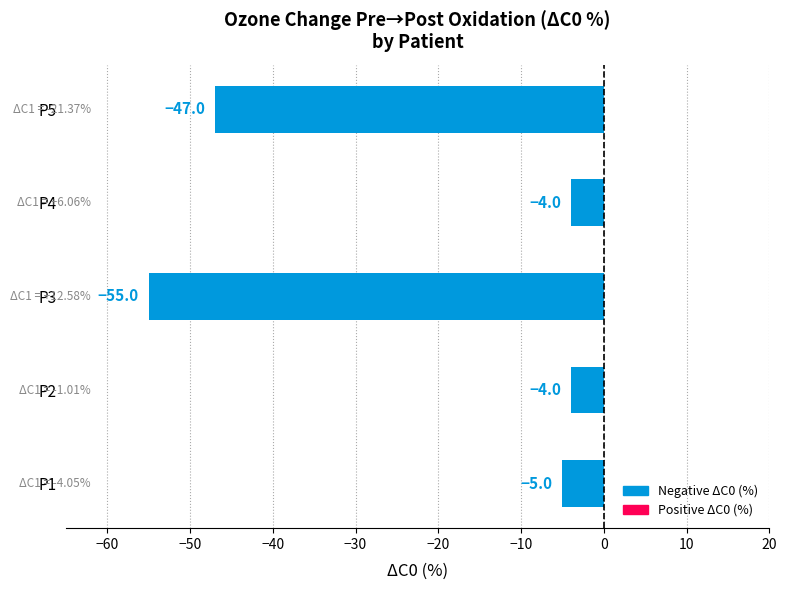

Reading top to bottom, extract all data points from this chart.

-47	-4	-55	-4	-5